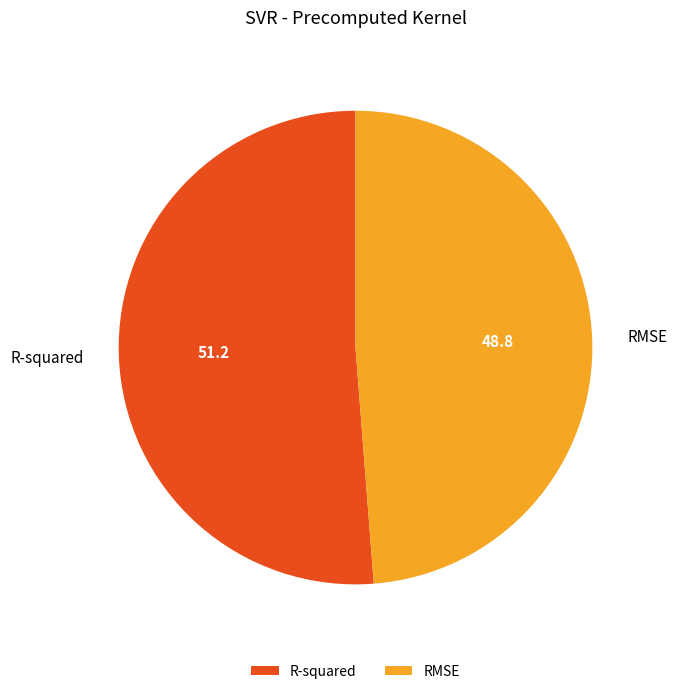

Do R-squared and RMSE together represent more than half of the pie?

Yes